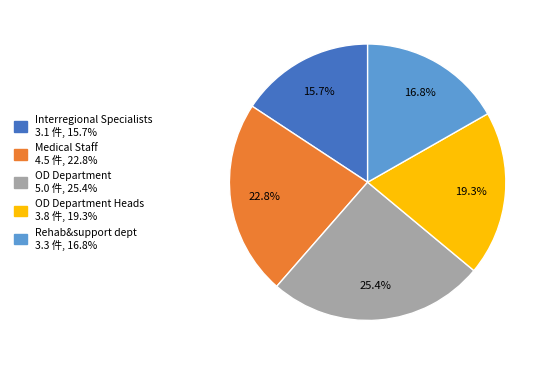

Does any single category account for the majority?

No